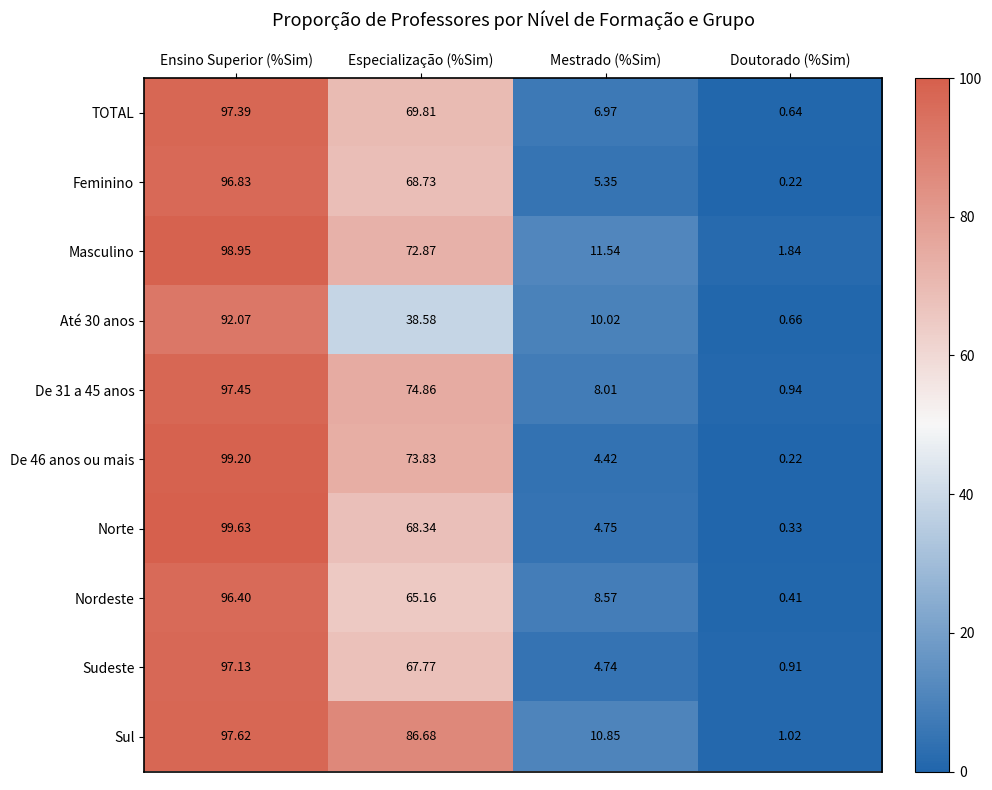

List the labels in order of Feminino value, smallest first.

Doutorado (%Sim), Mestrado (%Sim), Especialização (%Sim), Ensino Superior (%Sim)